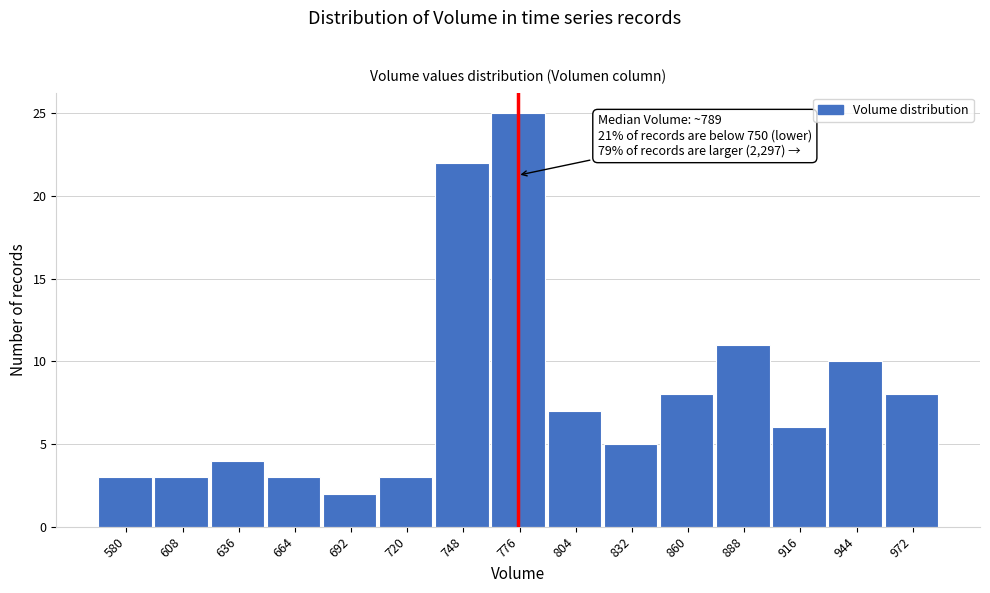

Reading right to left, extract all data points from this chart.

972=8	944=10	916=6	888=11	860=8	832=5	804=7	776=25	748=22	720=3	692=2	664=3	636=4	608=3	580=3